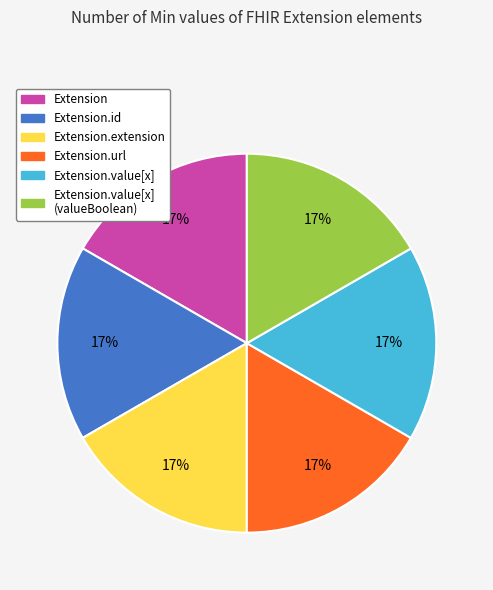

Is there any slice that represents more than half of the pie?

No